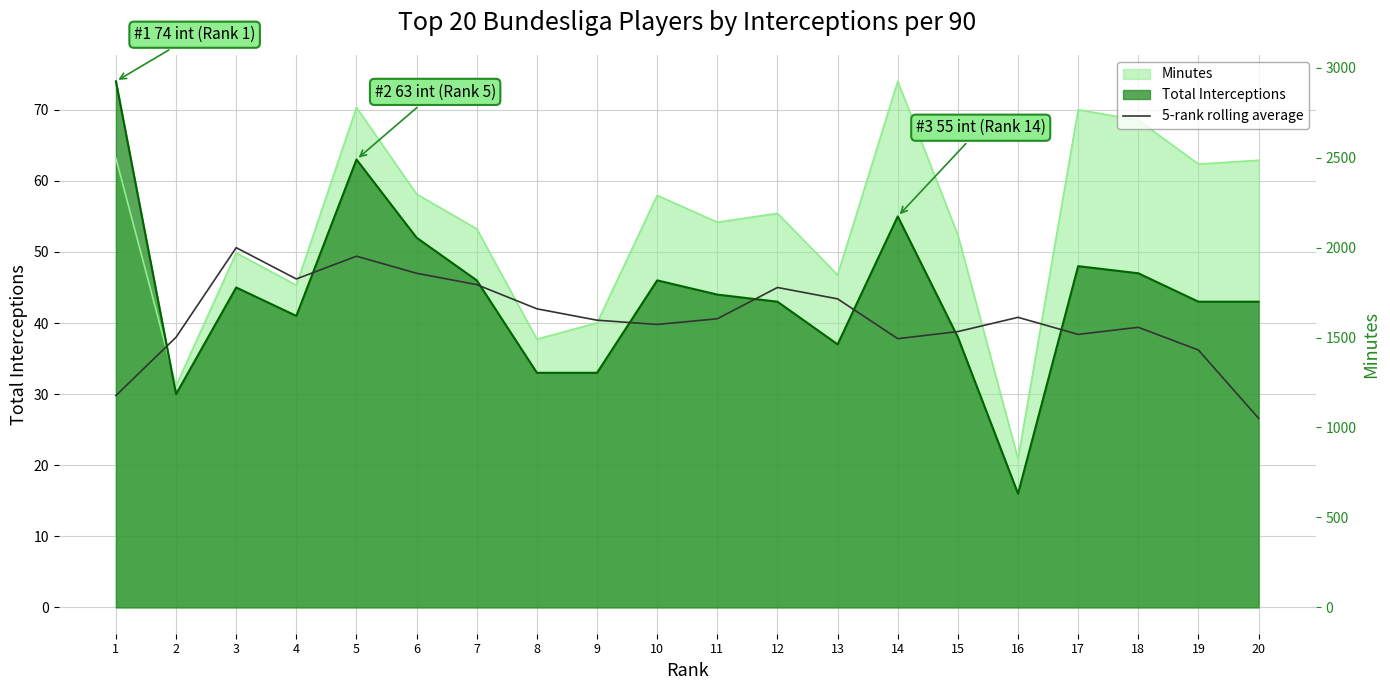

What is the difference between the maximum and minimum values?

24.0